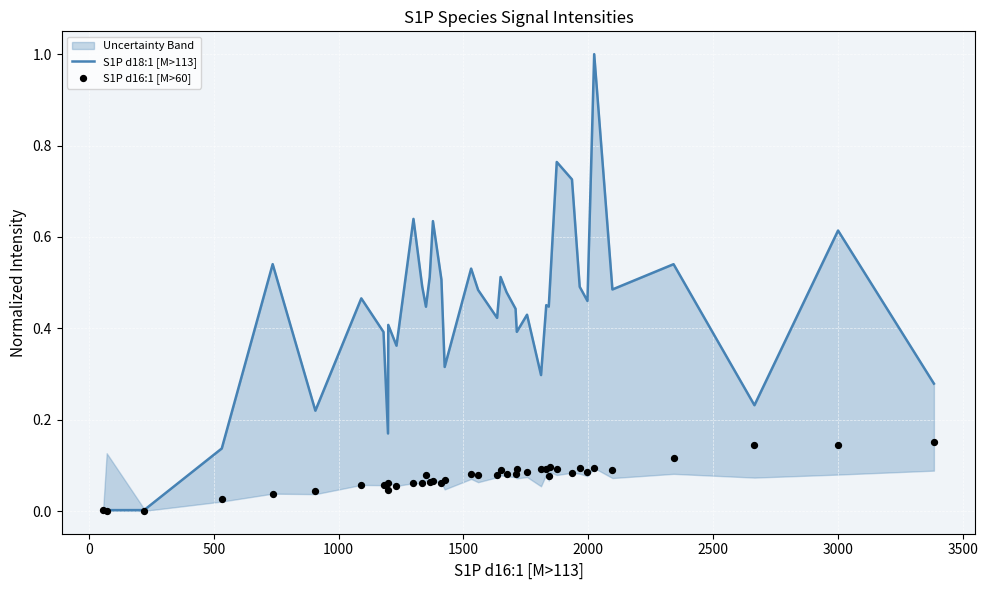

What are all the series names shown in the legend?

S1P d18:1 [M>113], S1P d16:1 [M>60]